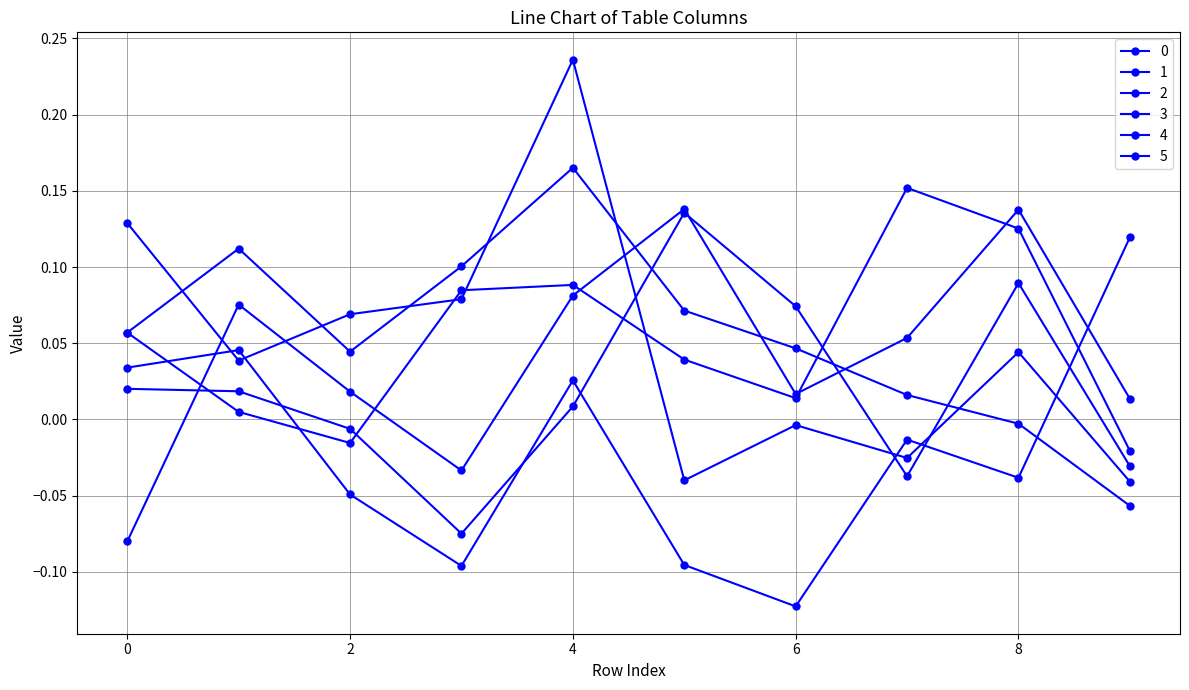

Is this an area chart (filled region under the line)?

No